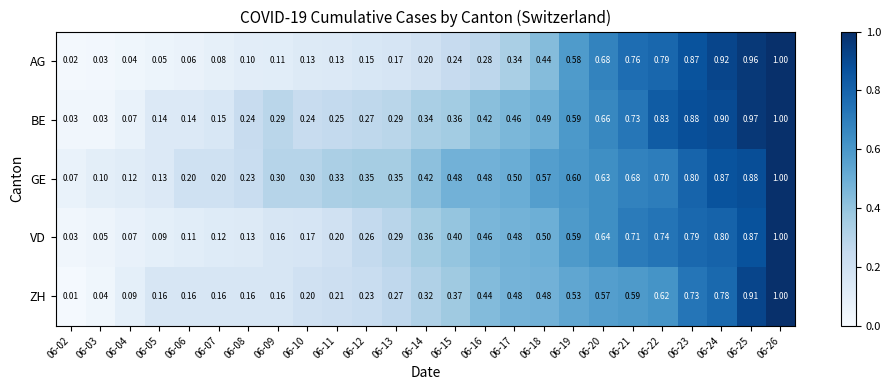

At which category is the sum across all series the highest?

06-26